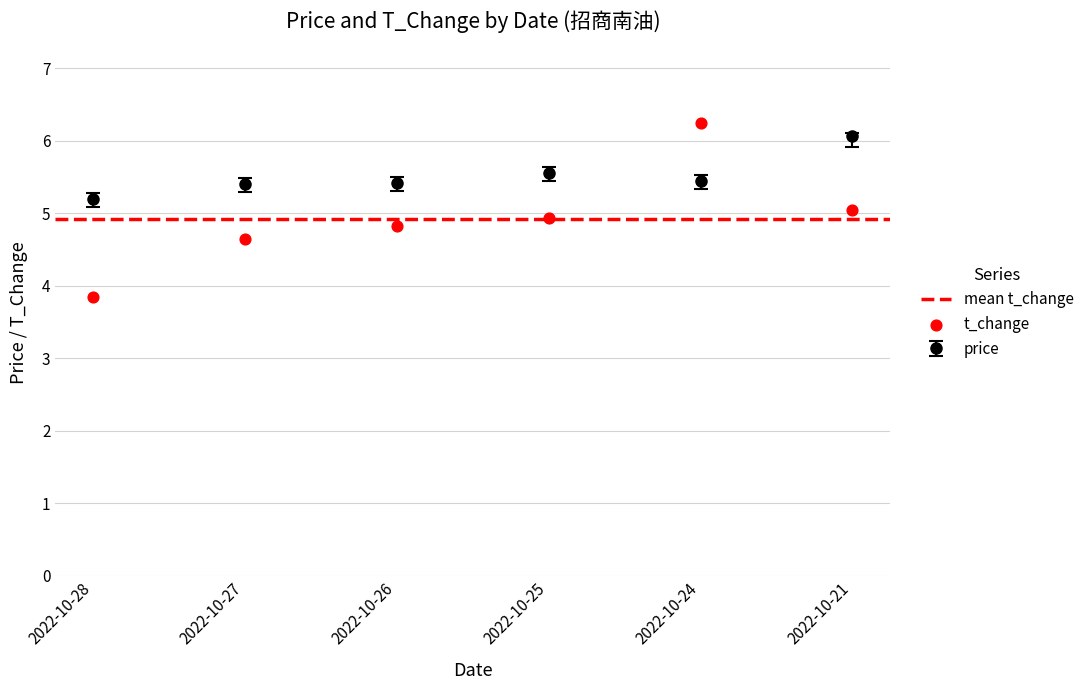

Which series reaches the maximum Y coordinate?

t_change